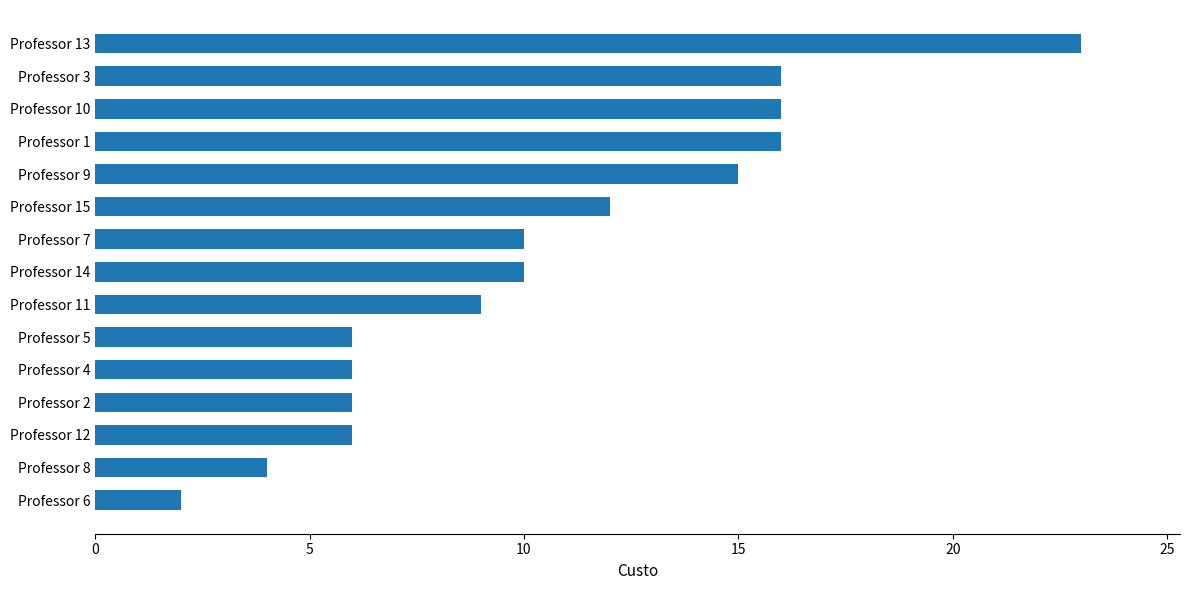

What is the maximum value shown in the chart?

23